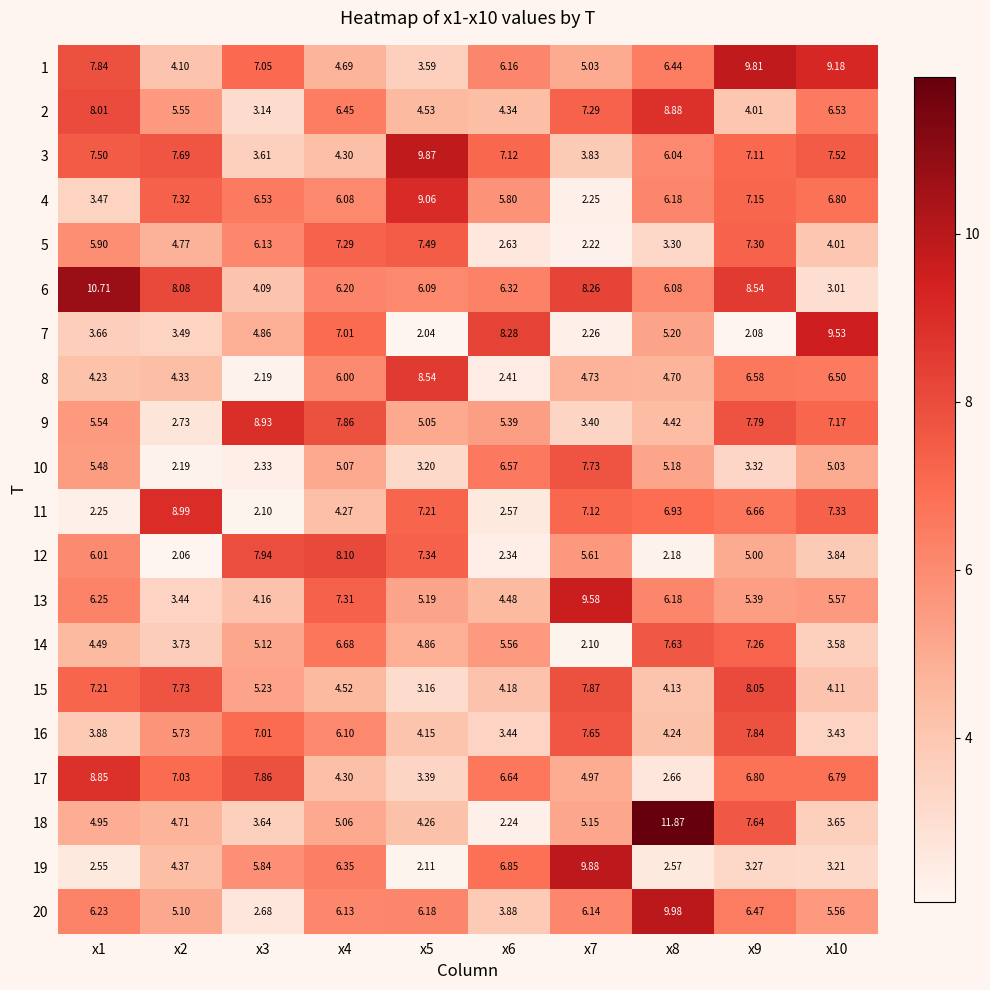

Is the value of 13 at x7 greater than the value of 1 at x4?

Yes